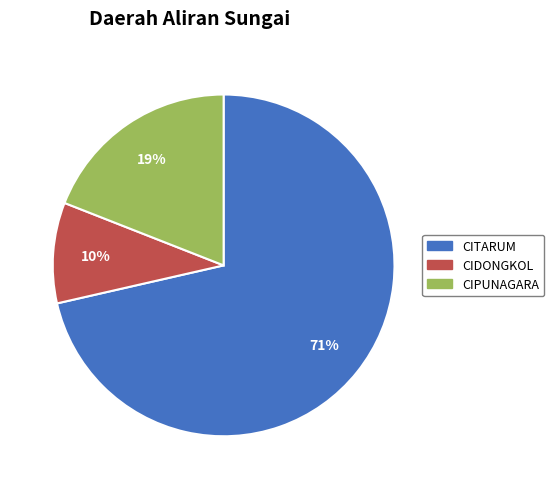

Which has a higher value, CIPUNAGARA or CITARUM?

CITARUM